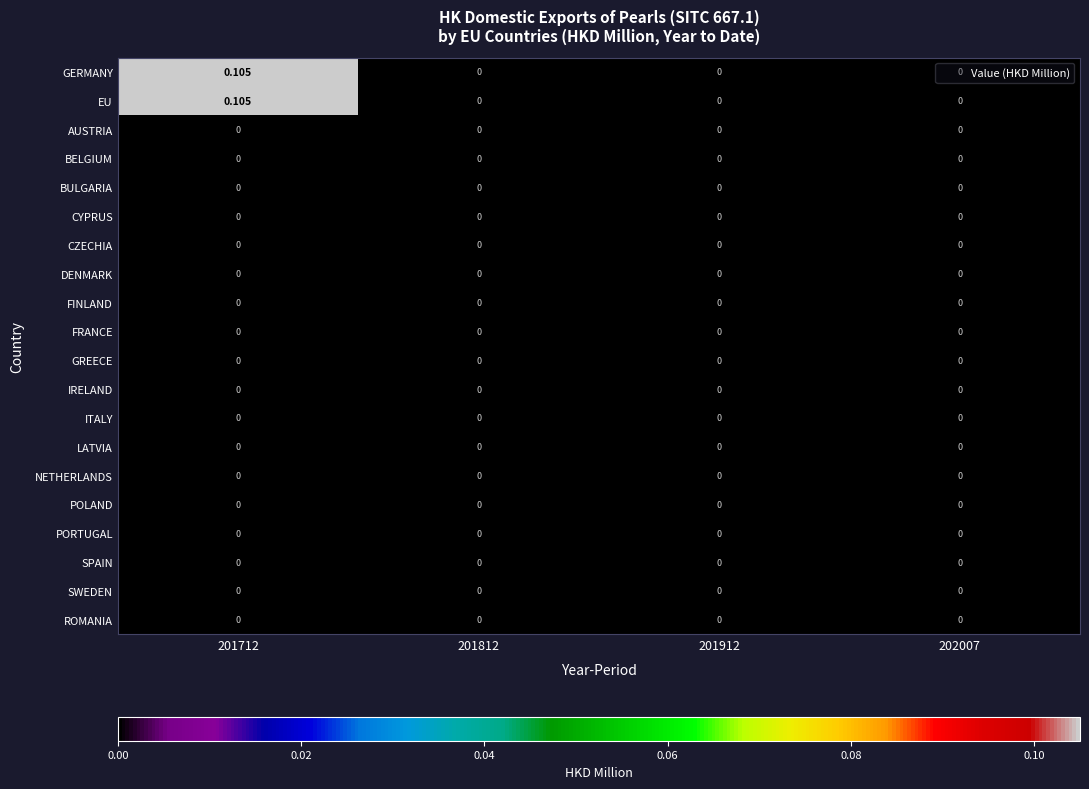

Reading left to right, extract all data points from this chart.

GERMANY: 201712=0.1	201812=0.0	201912=0.0	202007=0.0
EU: 201712=0.1	201812=0.0	201912=0.0	202007=0.0
AUSTRIA: 201712=0.0	201812=0.0	201912=0.0	202007=0.0
BELGIUM: 201712=0.0	201812=0.0	201912=0.0	202007=0.0
BULGARIA: 201712=0.0	201812=0.0	201912=0.0	202007=0.0
CYPRUS: 201712=0.0	201812=0.0	201912=0.0	202007=0.0
CZECHIA: 201712=0.0	201812=0.0	201912=0.0	202007=0.0
DENMARK: 201712=0.0	201812=0.0	201912=0.0	202007=0.0
FINLAND: 201712=0.0	201812=0.0	201912=0.0	202007=0.0
FRANCE: 201712=0.0	201812=0.0	201912=0.0	202007=0.0
GREECE: 201712=0.0	201812=0.0	201912=0.0	202007=0.0
IRELAND: 201712=0.0	201812=0.0	201912=0.0	202007=0.0
ITALY: 201712=0.0	201812=0.0	201912=0.0	202007=0.0
LATVIA: 201712=0.0	201812=0.0	201912=0.0	202007=0.0
NETHERLANDS: 201712=0.0	201812=0.0	201912=0.0	202007=0.0
POLAND: 201712=0.0	201812=0.0	201912=0.0	202007=0.0
PORTUGAL: 201712=0.0	201812=0.0	201912=0.0	202007=0.0
SPAIN: 201712=0.0	201812=0.0	201912=0.0	202007=0.0
SWEDEN: 201712=0.0	201812=0.0	201912=0.0	202007=0.0
ROMANIA: 201712=0.0	201812=0.0	201912=0.0	202007=0.0